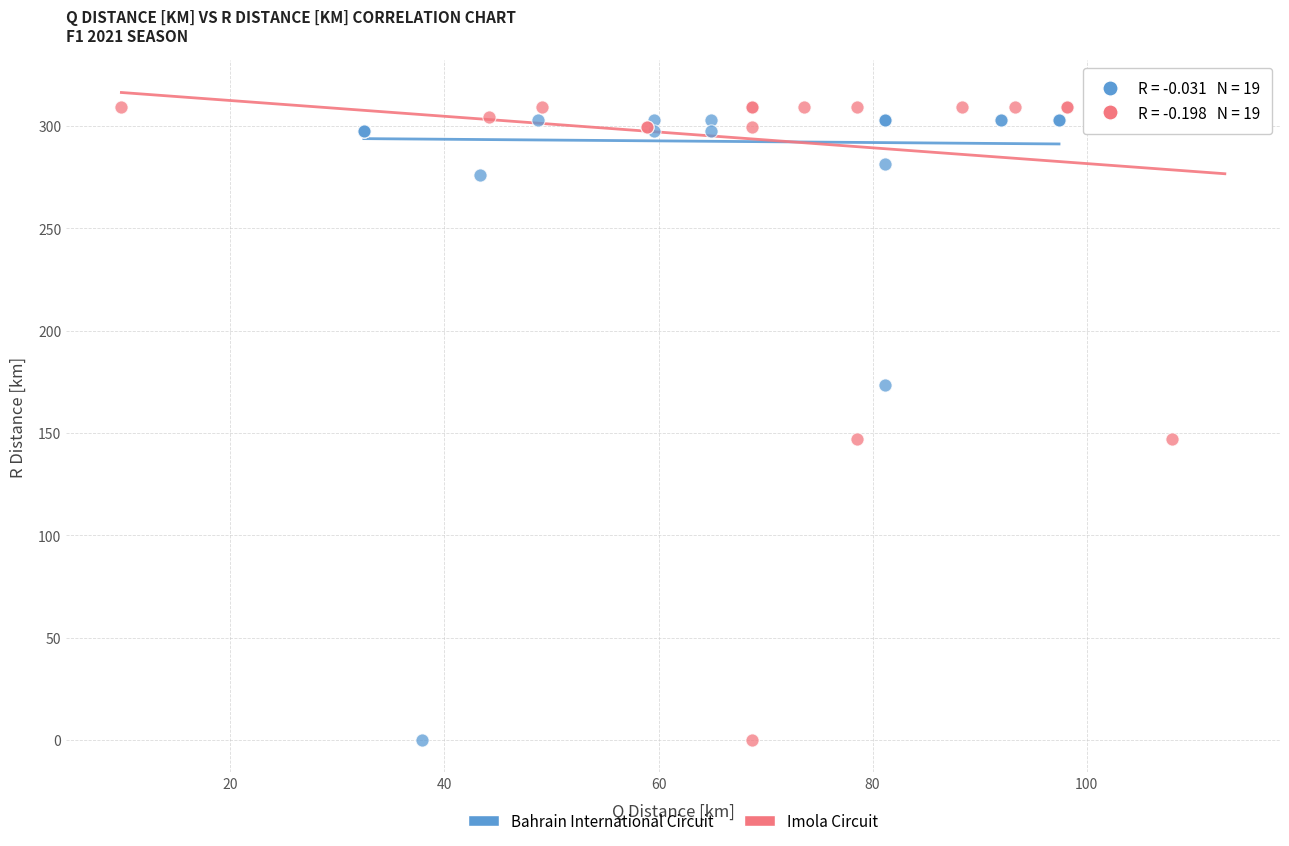

Which series contains the highest Y value?

Imola Circuit